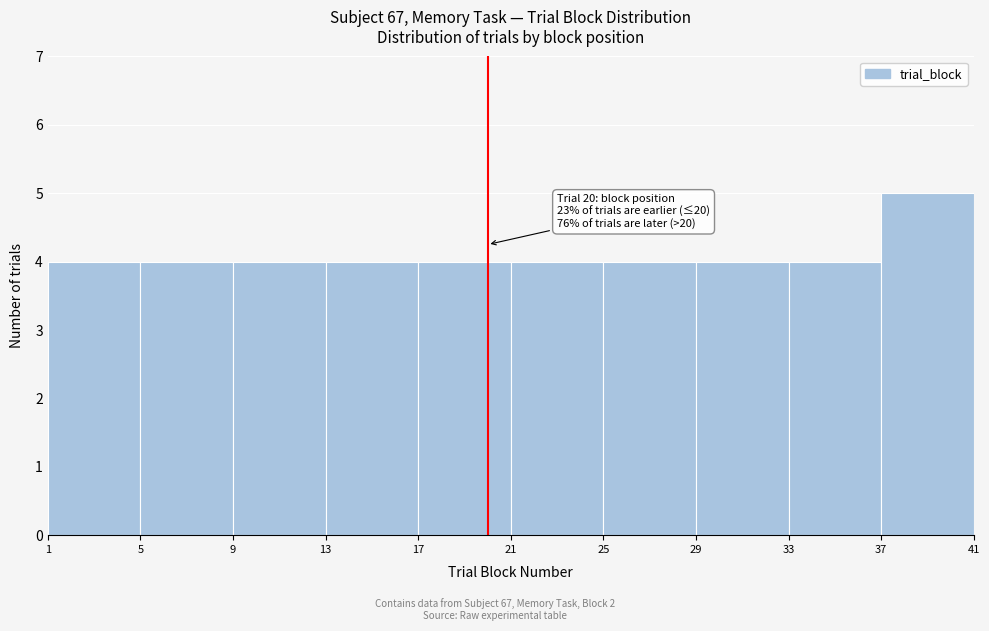

Over which range of the x-axis is the bar tallest?

37 to 41